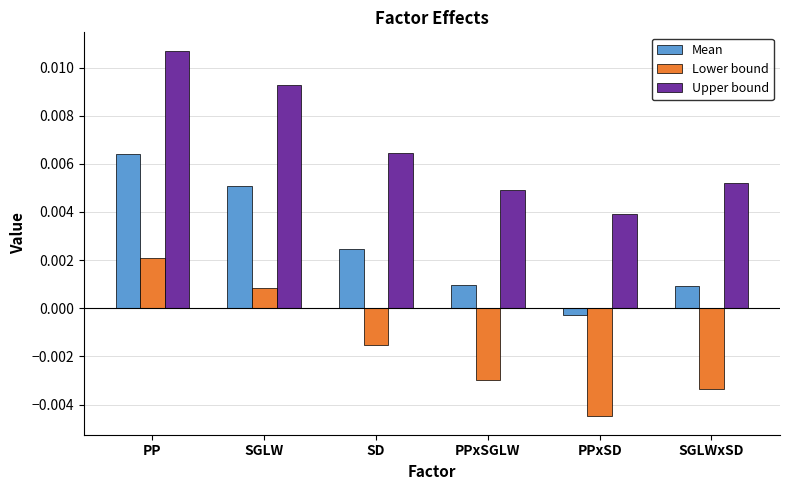

How many data points does each series have?

6